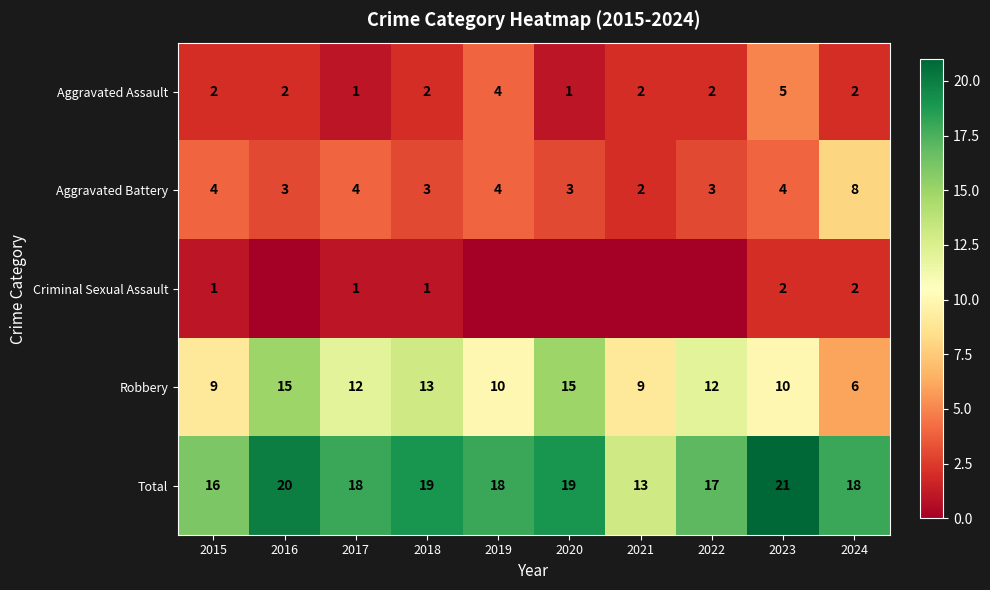

At 2015, list the series in order from smallest to largest.

Criminal Sexual Assault, Aggravated Assault, Aggravated Battery, Robbery, Total